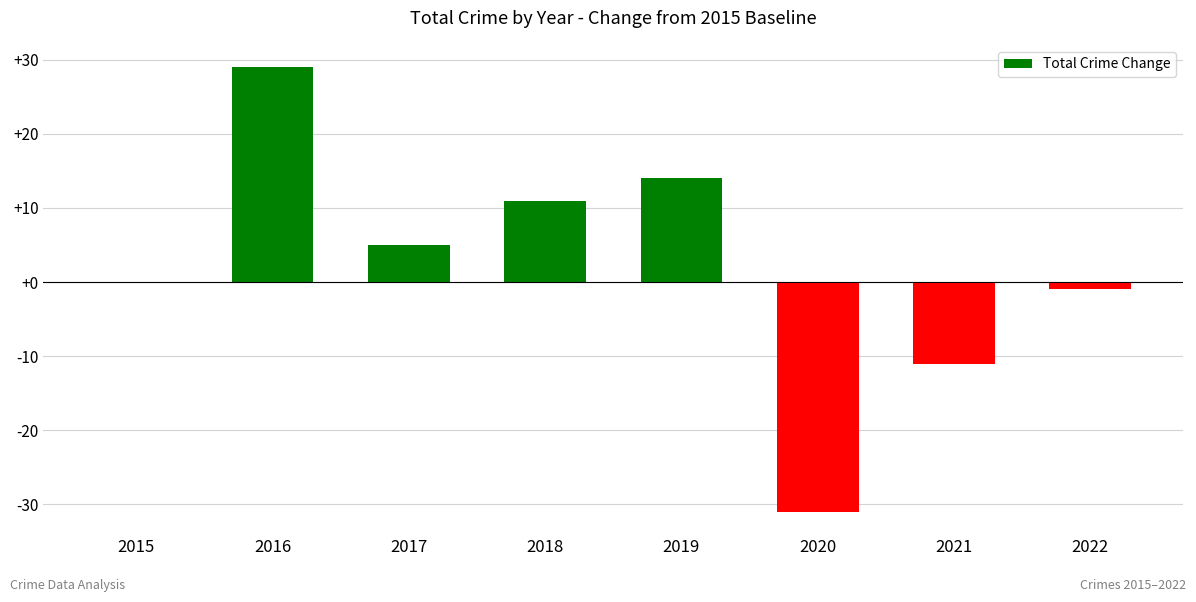

What is the change in value from 2016 to 2021?

-40